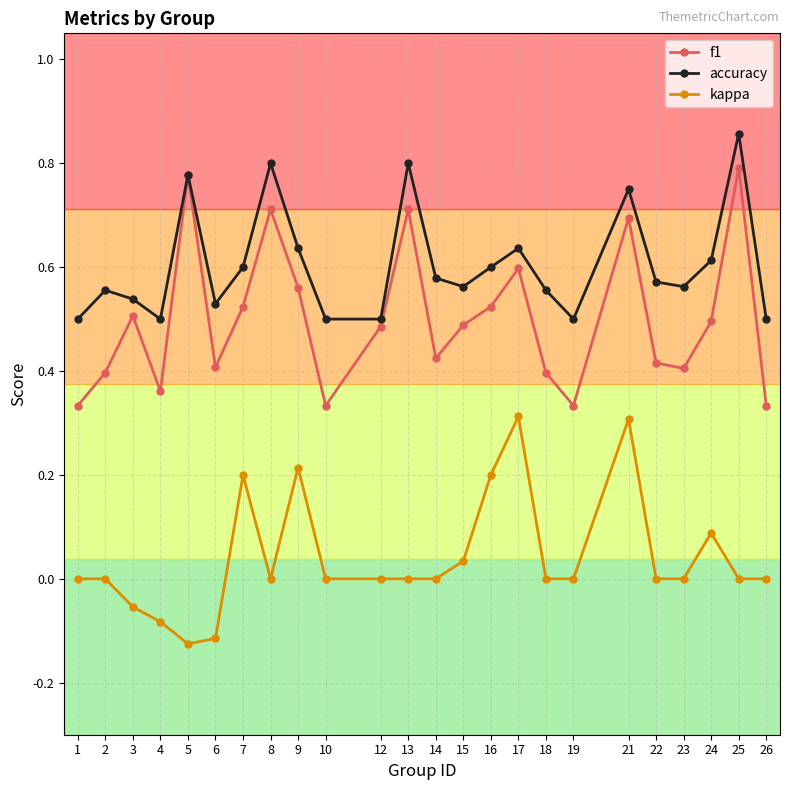

List the series in order of their peak value, lowest first.

kappa, f1, accuracy